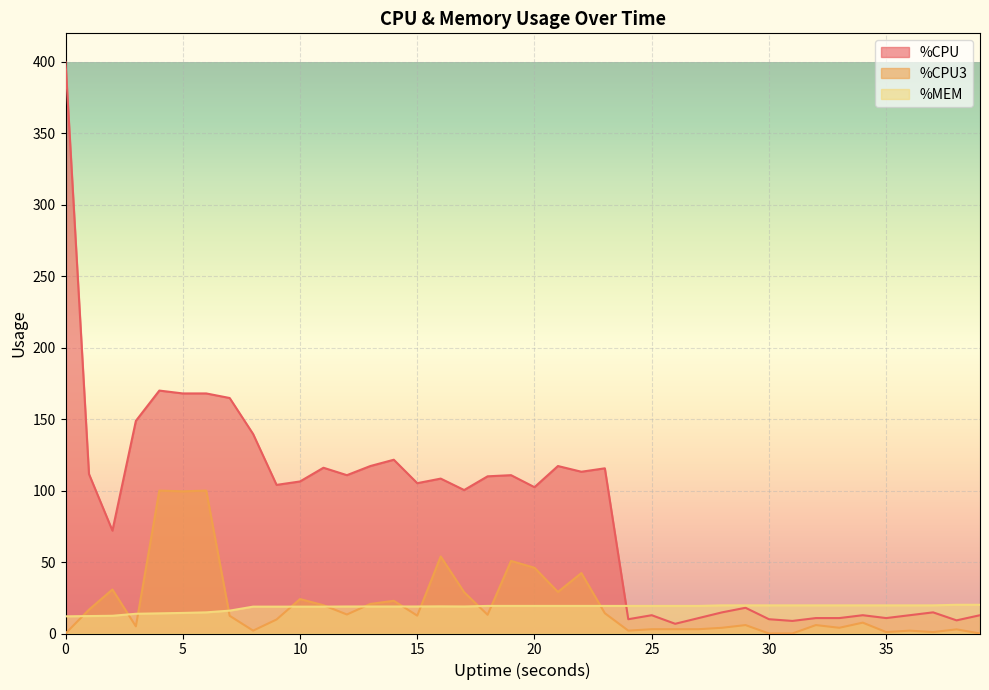

Which category has the highest value in the %MEM series?

38